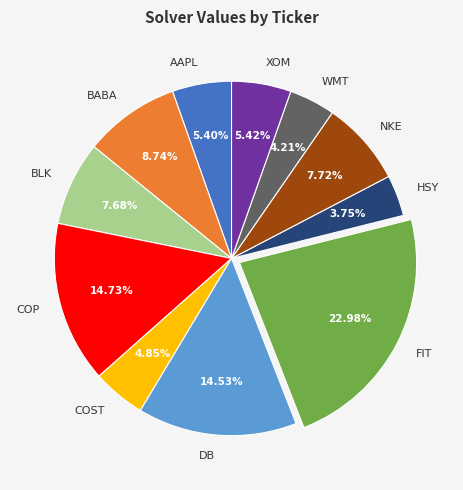

The FIT slice represents 17% of the pie. True or false?

False